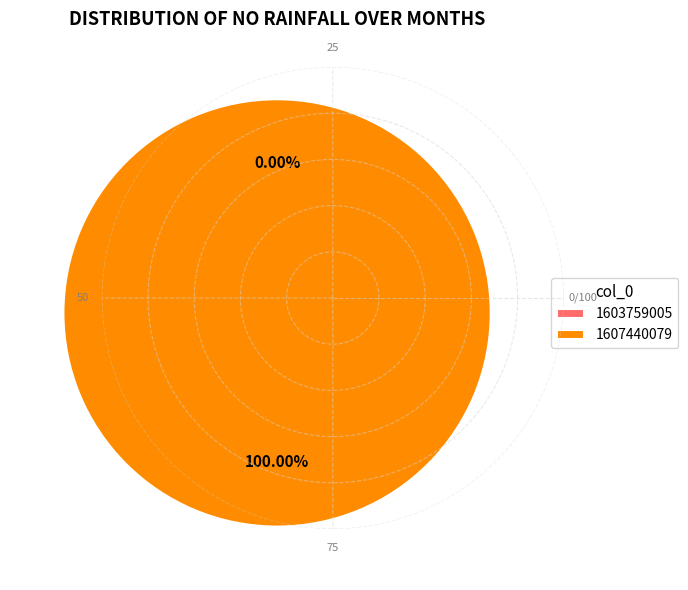

Count the number of slices in the pie.

2